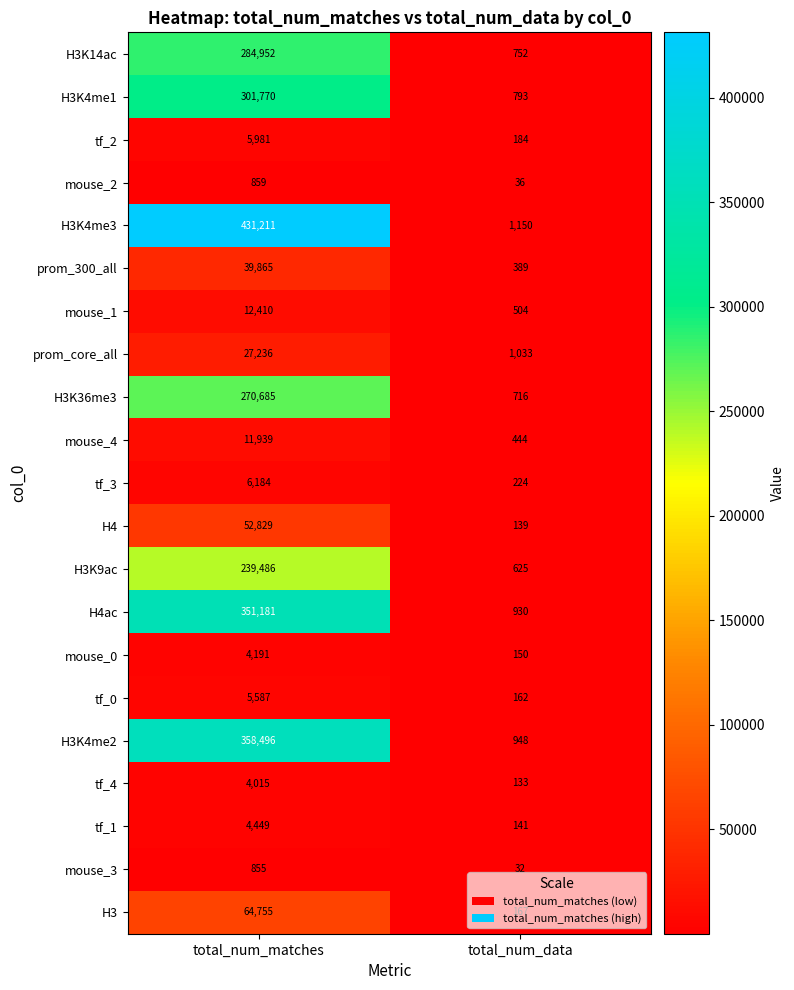

At which label is tf_2 closest to 3082?

total_num_data